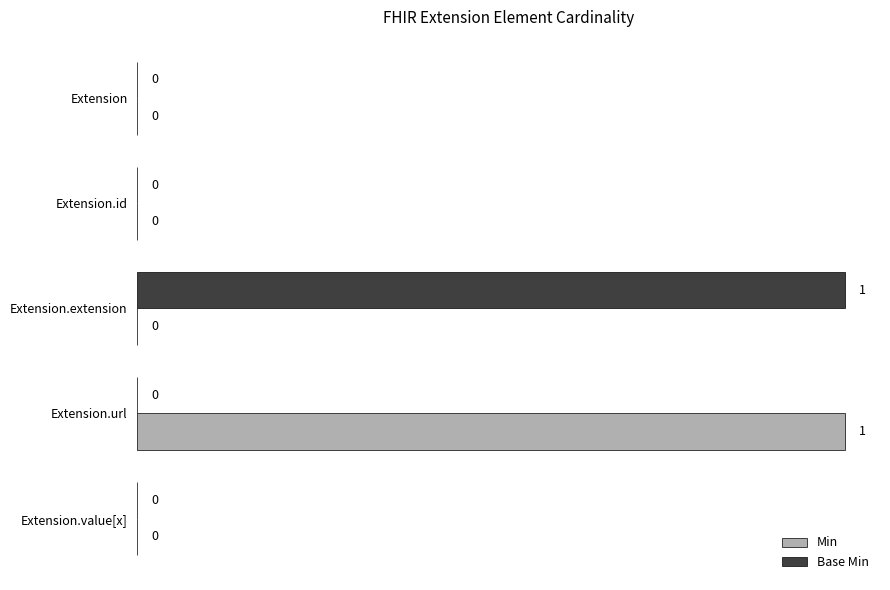

Is it true that Base Min equals 0 at Extension.value[x]?

True